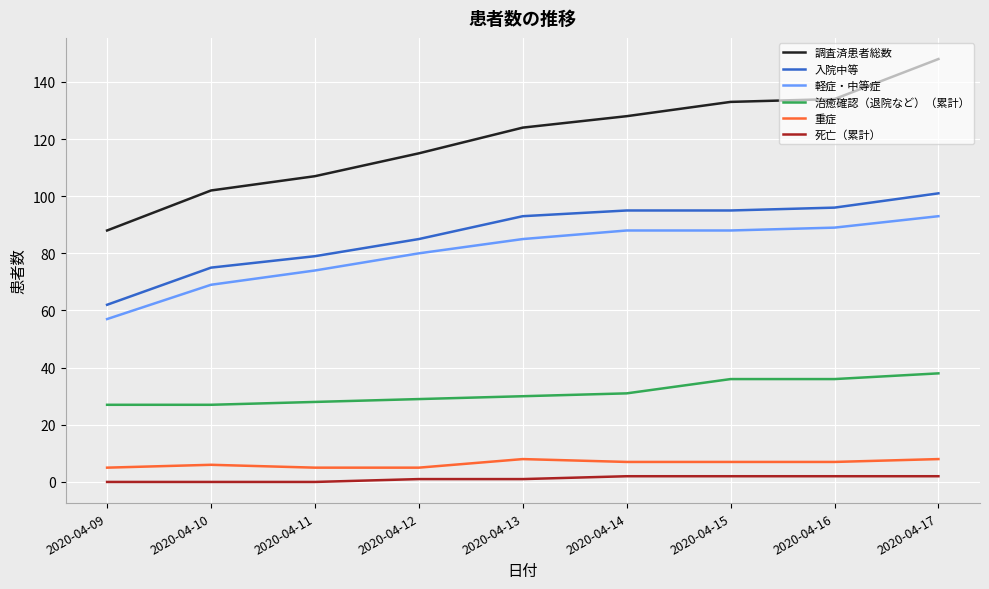

The value of 入院中等 at 2020-04-14 is 95. True or false?

True